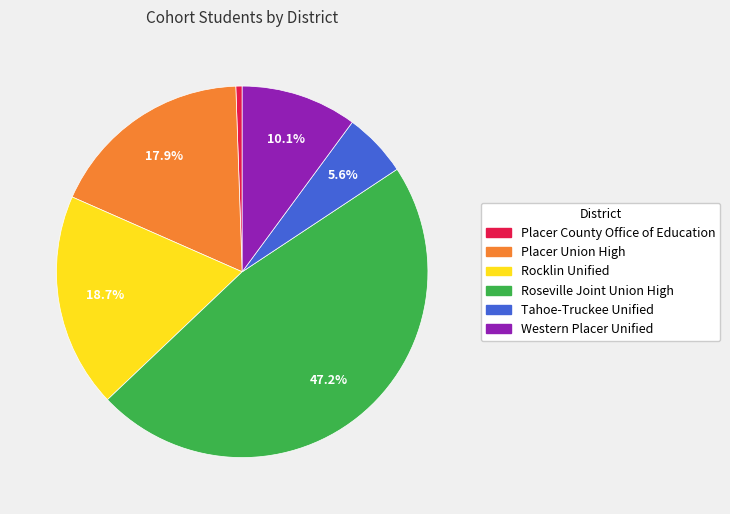

Approximately how many times larger is the value at Western Placer Unified compared to Placer County Office of Education?

18.4